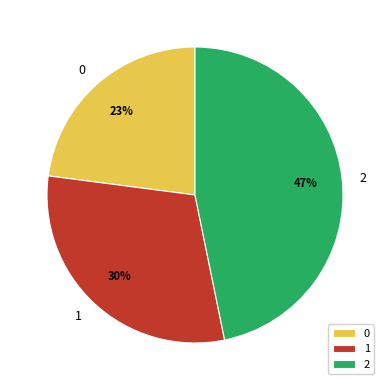

Is the sum of 0 and 2 greater than half?

Yes